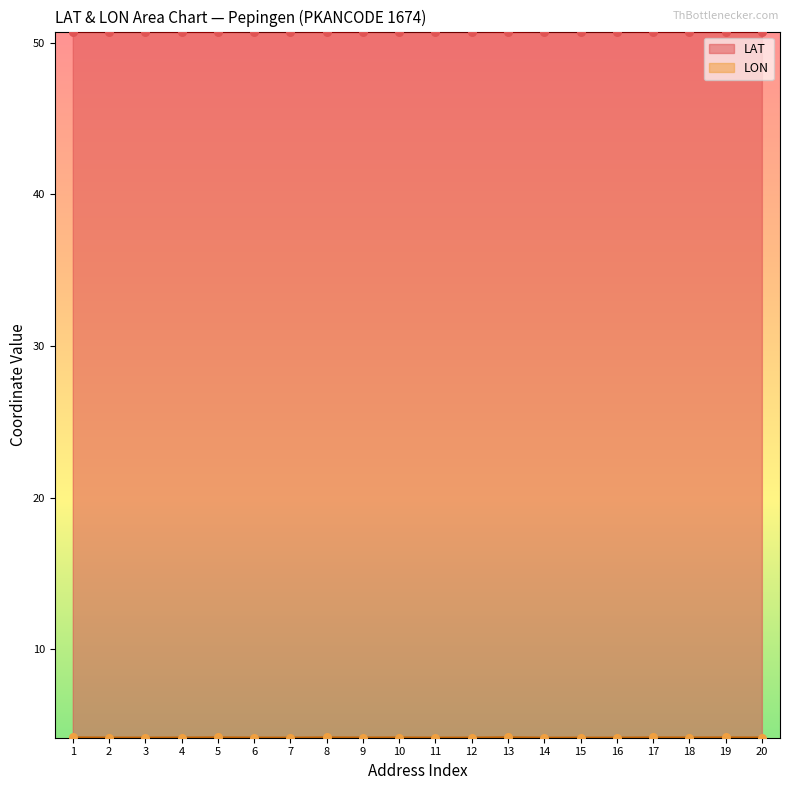

At how many categories does at least one series exceed 22?

20